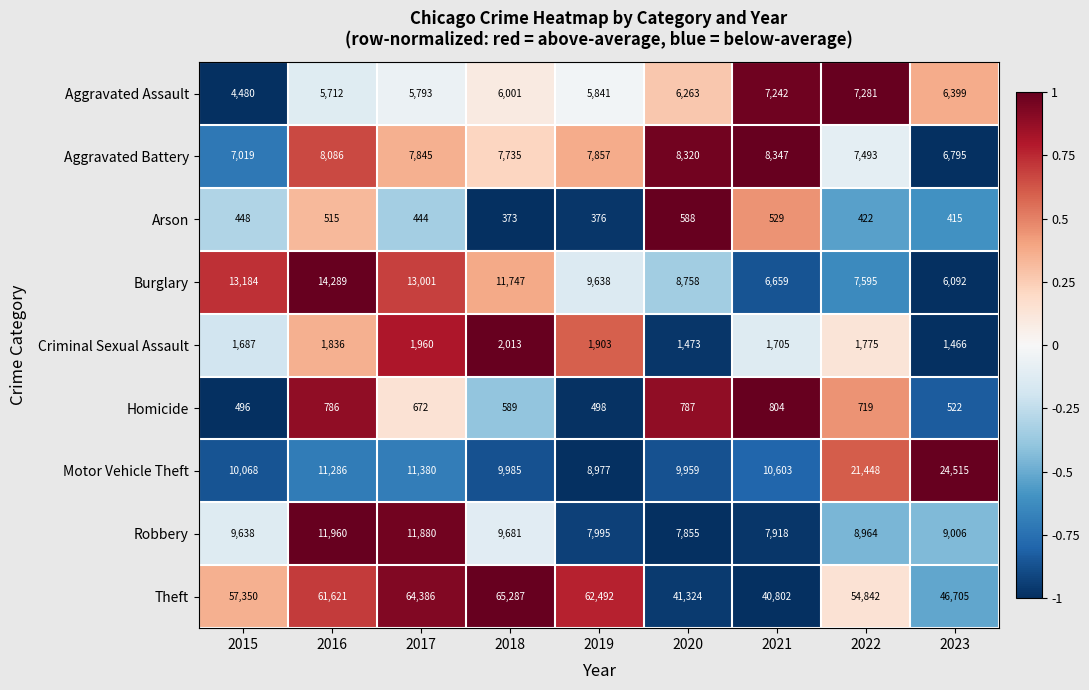

List the labels in order of Motor Vehicle Theft value, smallest first.

2019, 2020, 2018, 2015, 2021, 2016, 2017, 2022, 2023